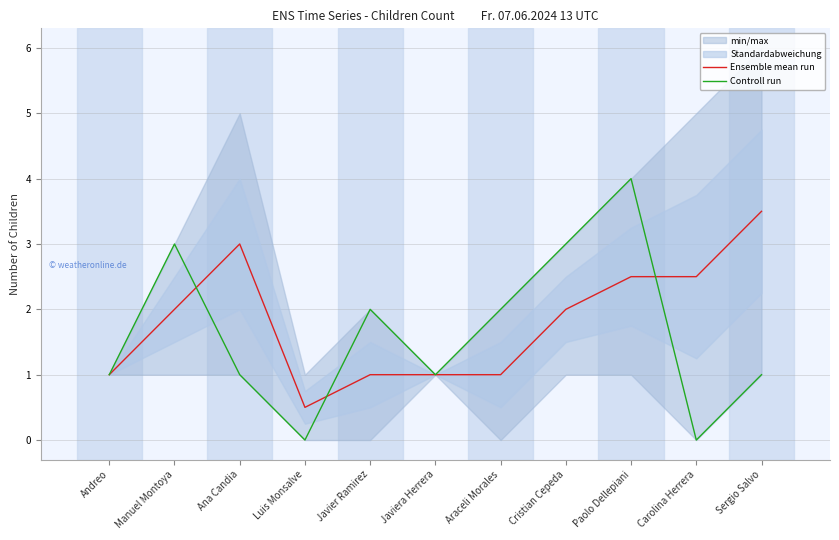

At which category does the chart reach its minimum across all series?

Luis Monsalve